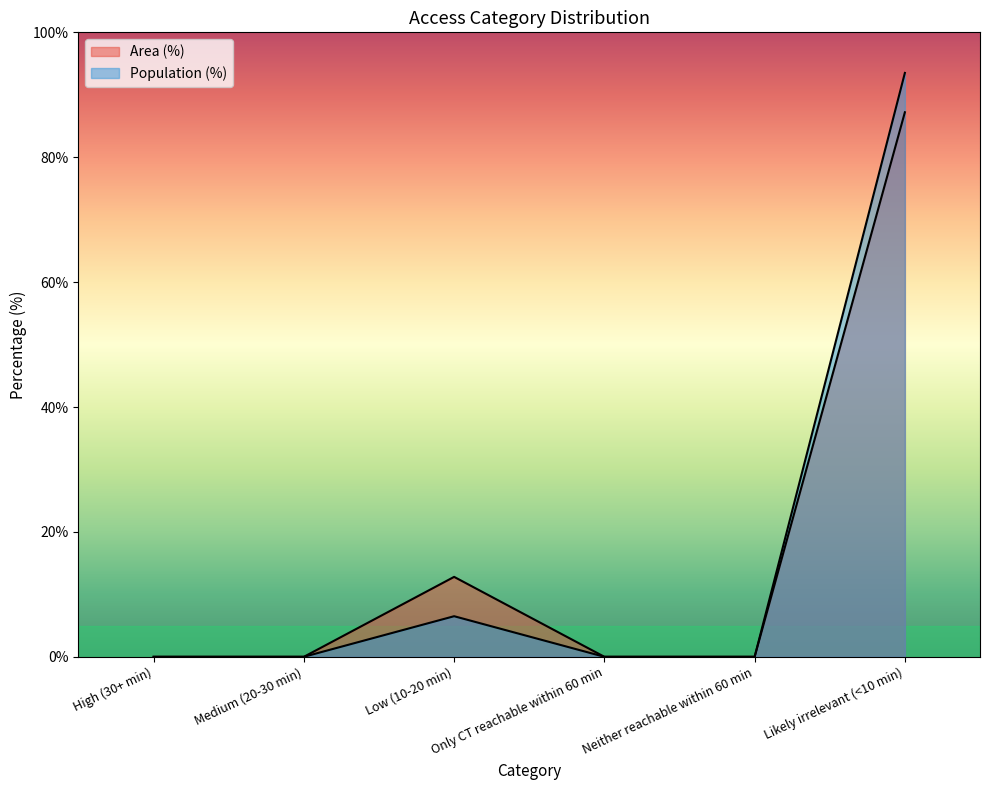

What are all the series names shown in the legend?

Area (%), Population (%)